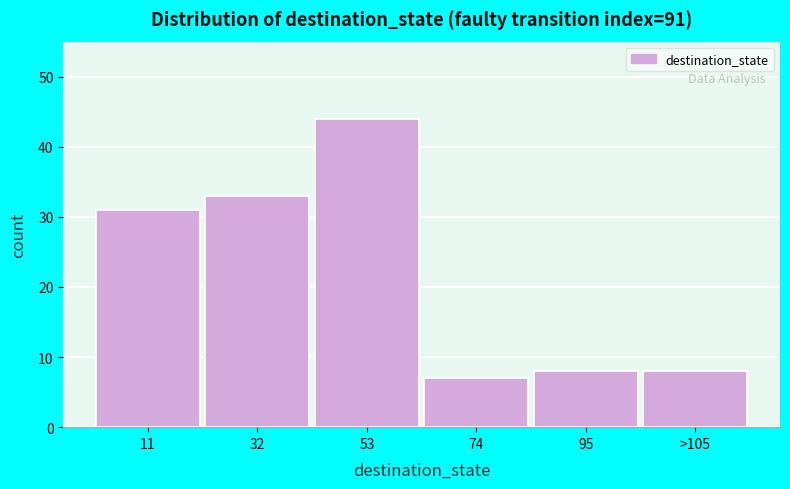

Reading right to left, what are all the values shown in this chart?

8	8	7	44	33	31